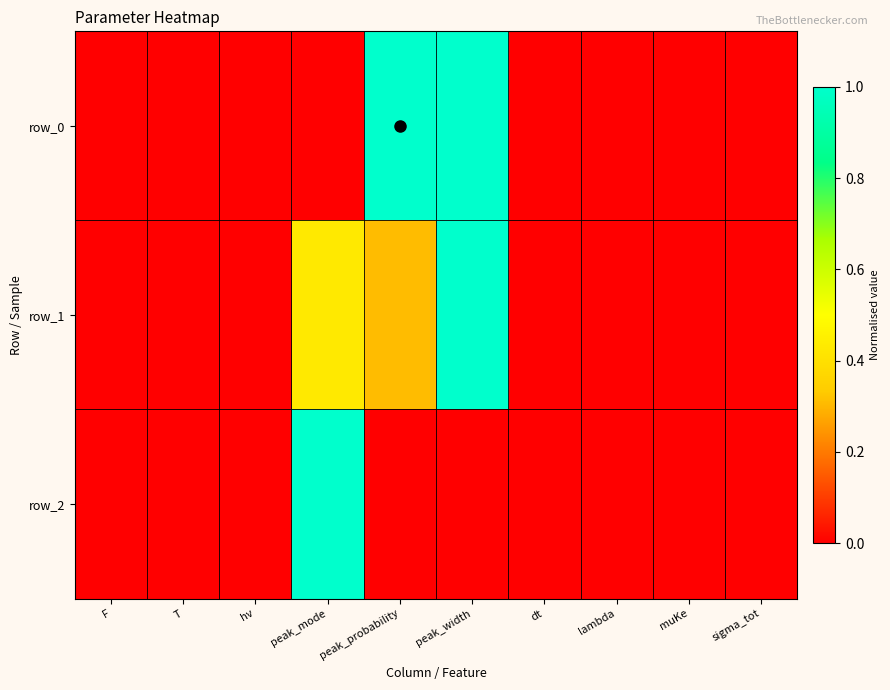

How many row_2 values are between 0 and 1?

10